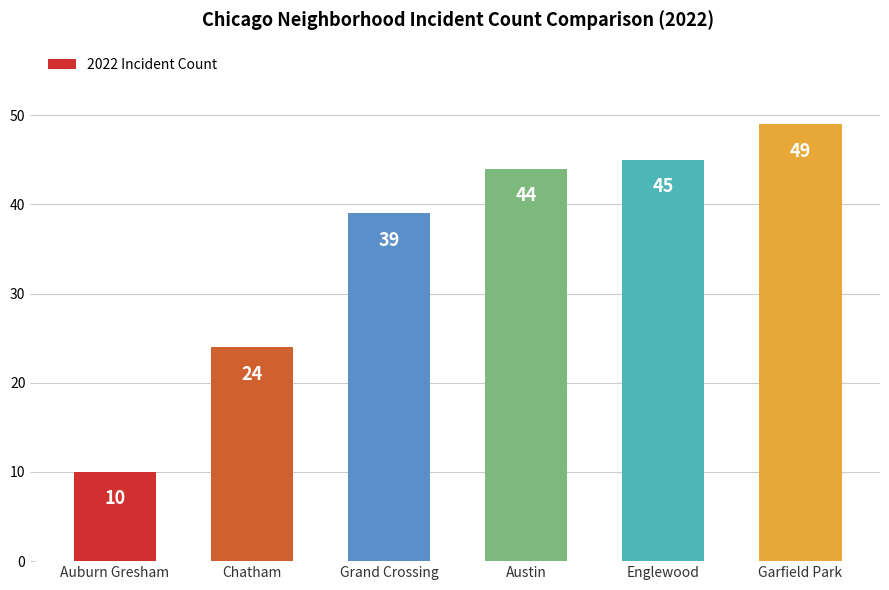

Which category has the lowest value across all series?

Auburn Gresham